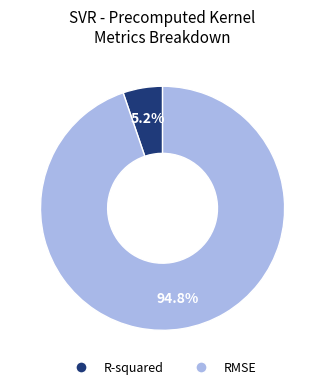

Is it true that R-squared is 5% of the pie?

True